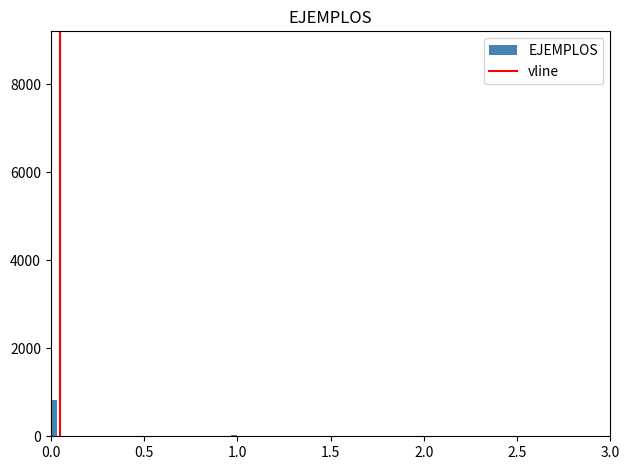

Read against the x-axis, roughly where is the centre of the tallest bar?

0.00